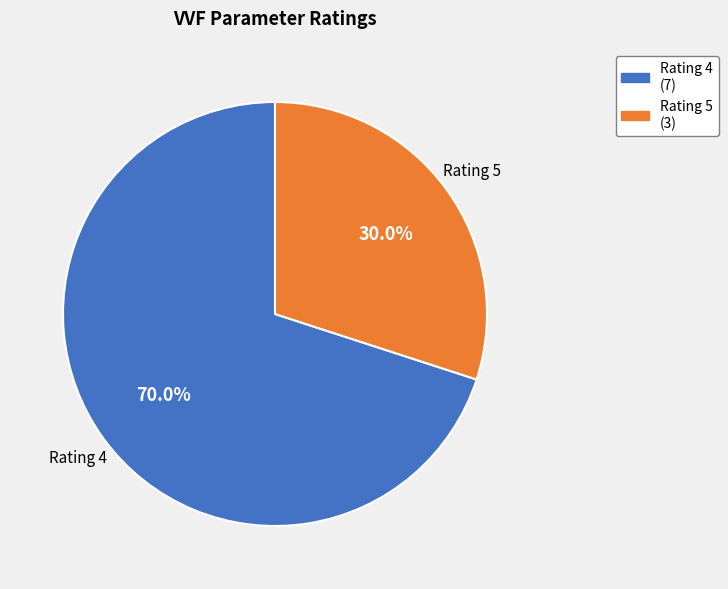

Is there any slice that represents more than half of the pie?

Yes